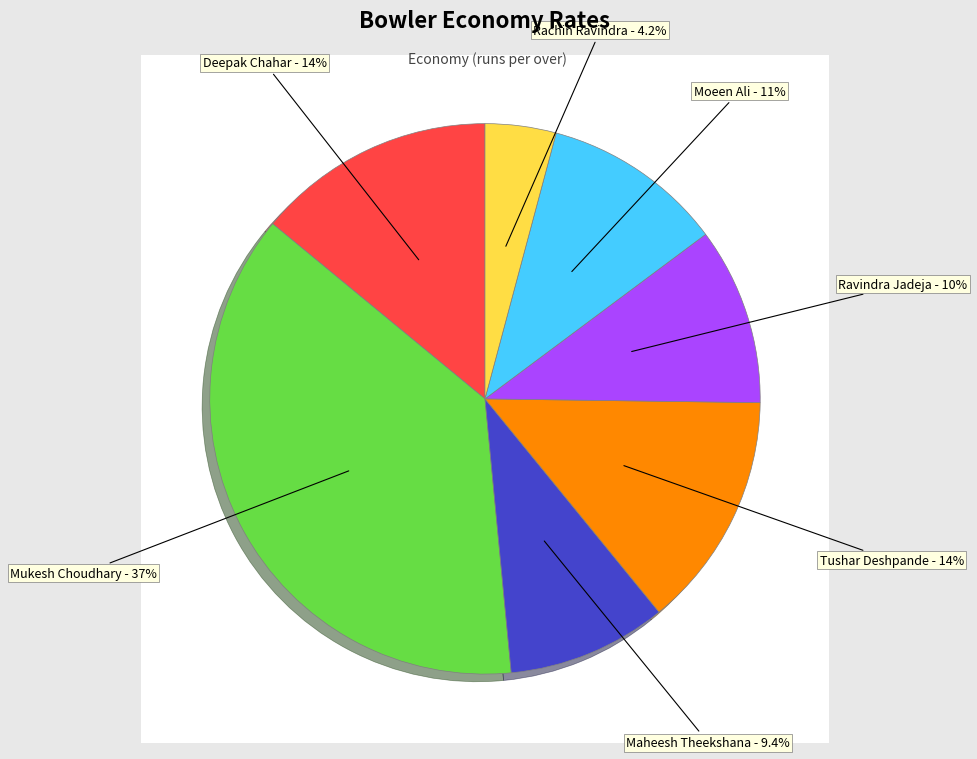

How much of the chart is everything except Maheesh Theekshana?

90.6%